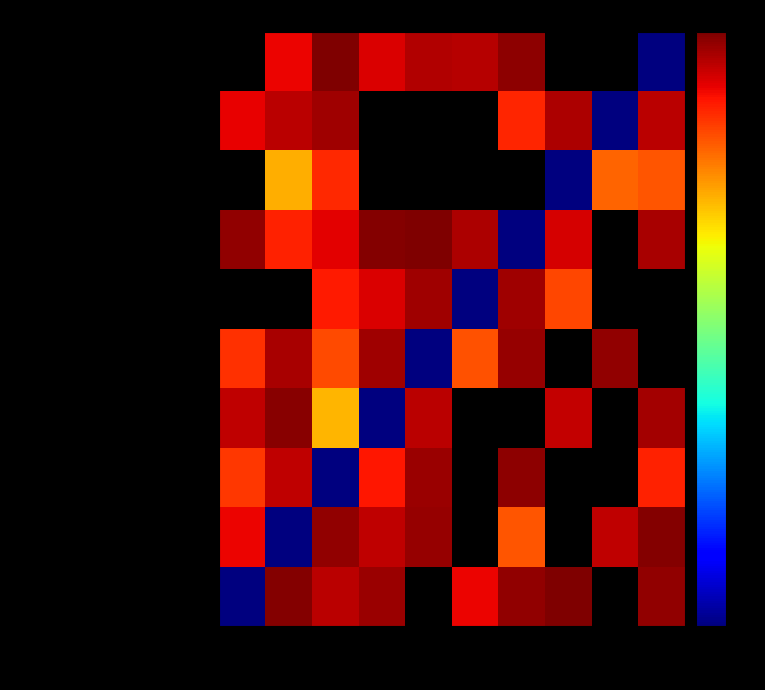

True or false: Assistant dentaire has a value of 550136.5 at 407.

False